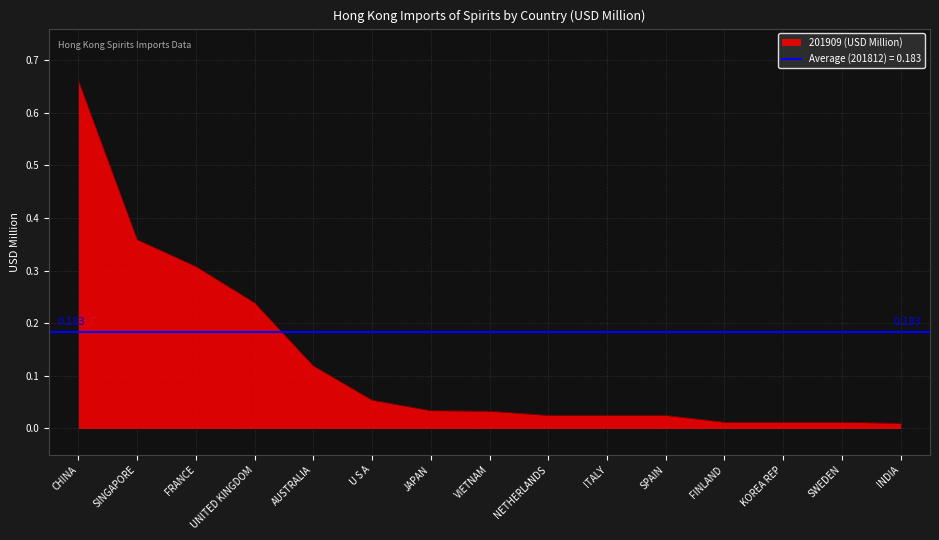

The value of 201812 at KOREA REP is 0.0. True or false?

False